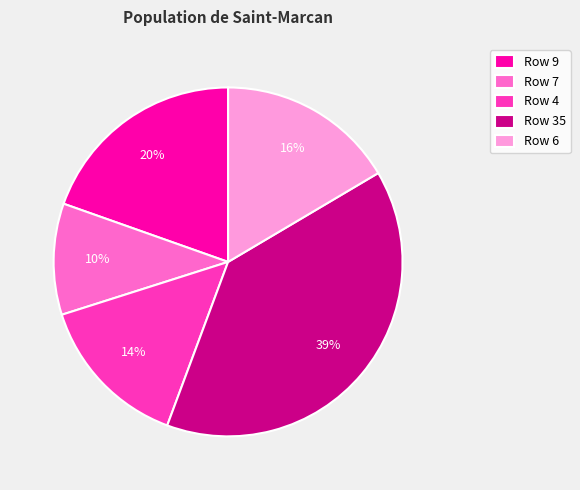

Is there any slice that represents more than half of the pie?

No